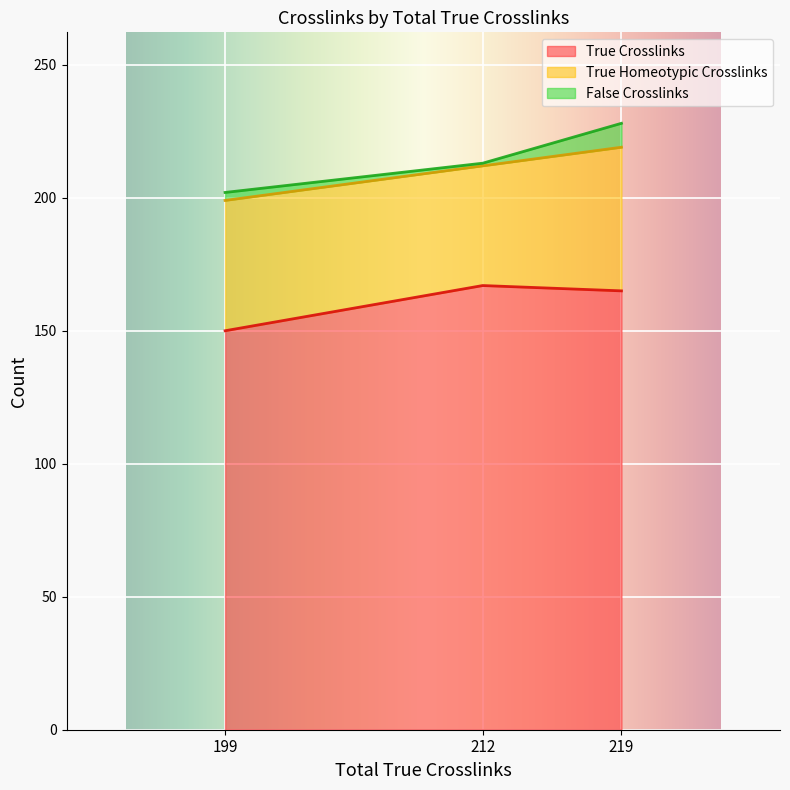

Which category has the highest value in the True Homeotypic Crosslinks series?

219